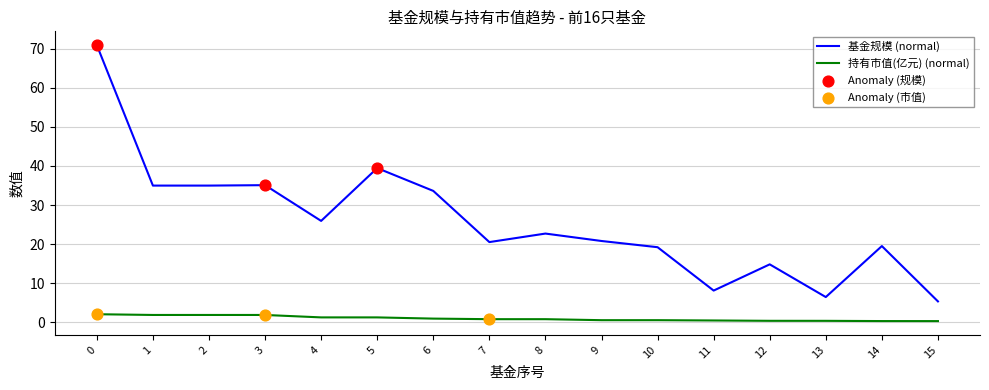

Which series has the largest range (max minus min)?

基金规模 (normal)